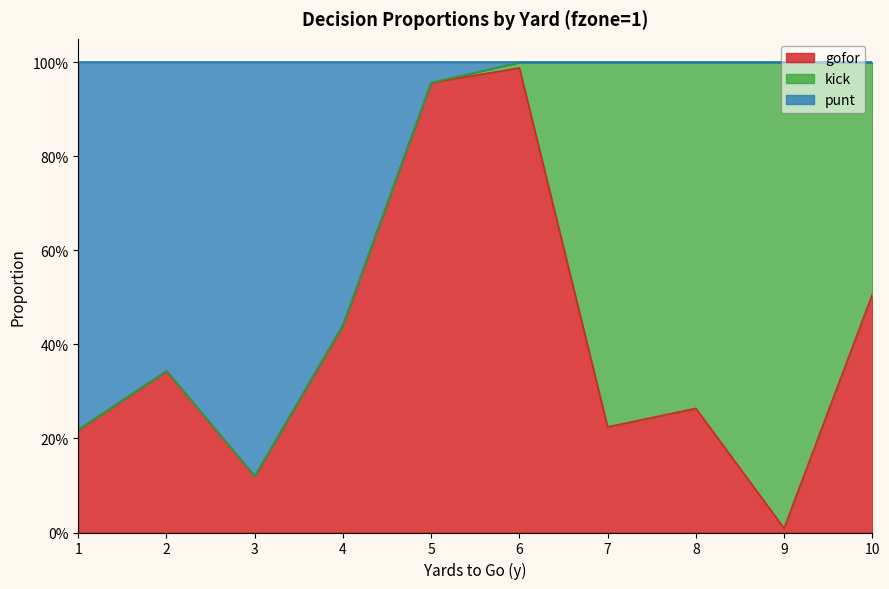

What is the difference between the second highest and second lowest values in the punt series?

0.8